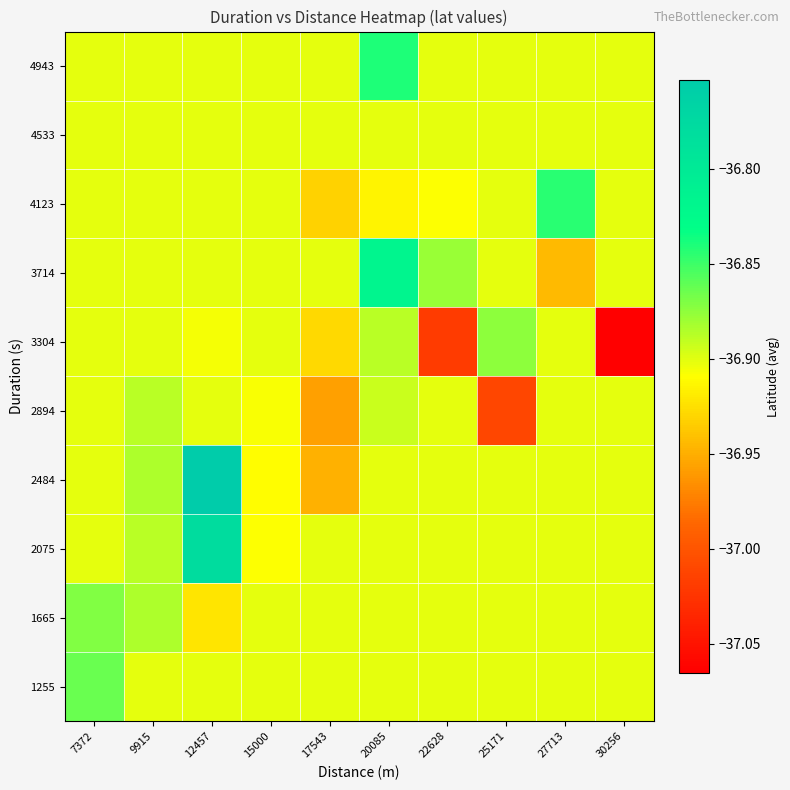

Rank the series by their maximum value, from highest to lowest.

2484, 2075, 3714, 4943, 4123, 1255, 1665, 3304, 2894, 4533